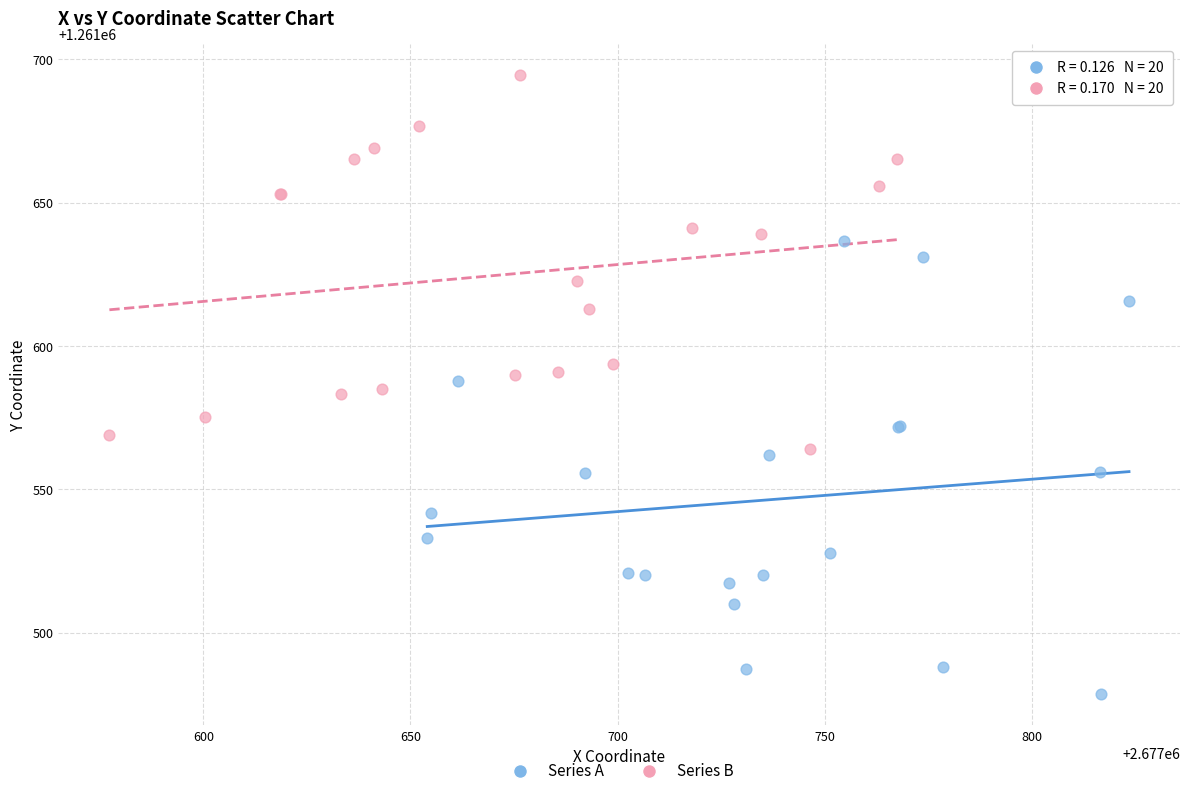

What are all the series names shown in the legend?

Series A, Series B